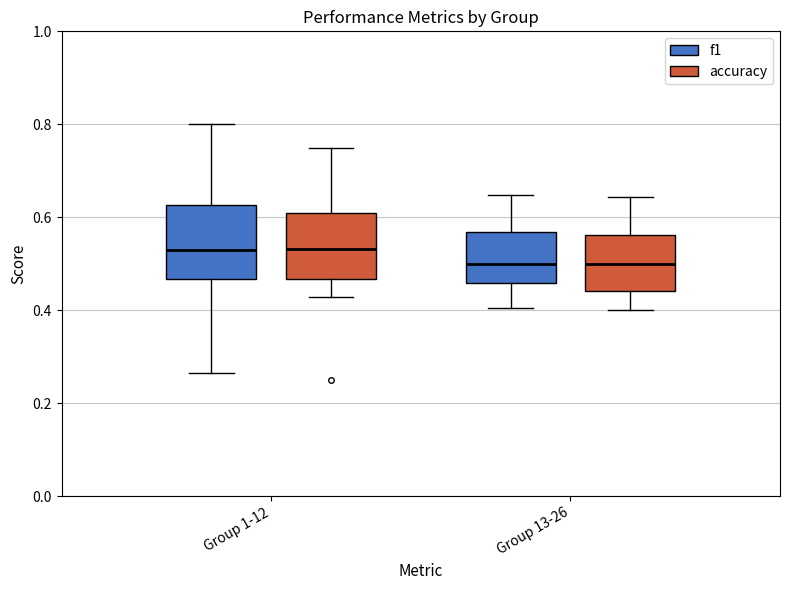

Where does the upper whisker of the box for Group 1-12 (accuracy) end on the y-axis? The values are not printed on the chart, so give them approximately, as read against the axis.

0.76